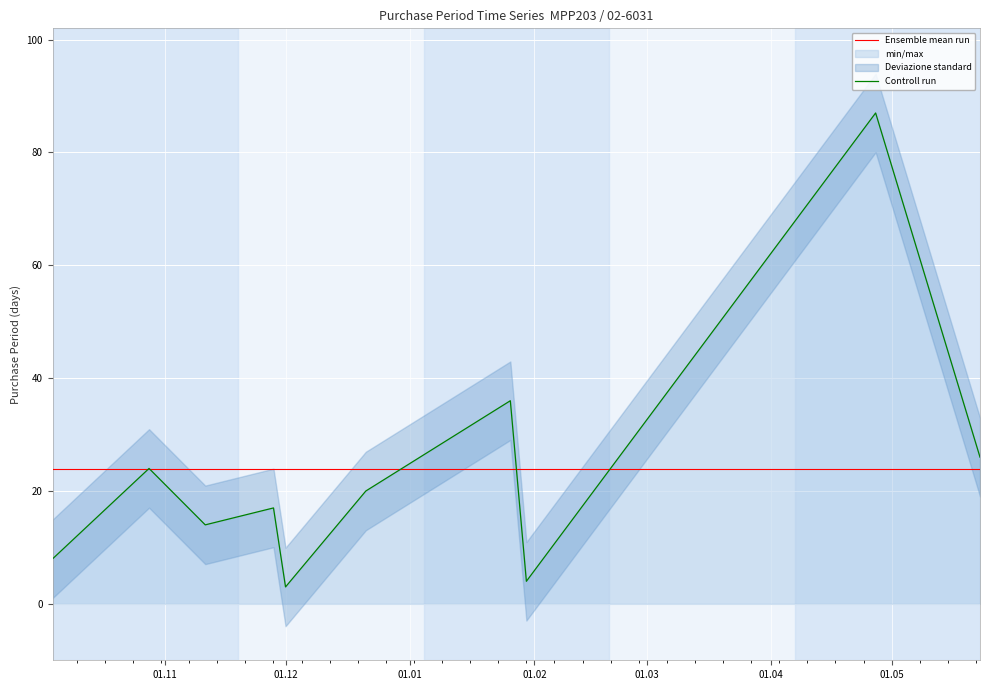

Read the value at 2017-04-27.

87